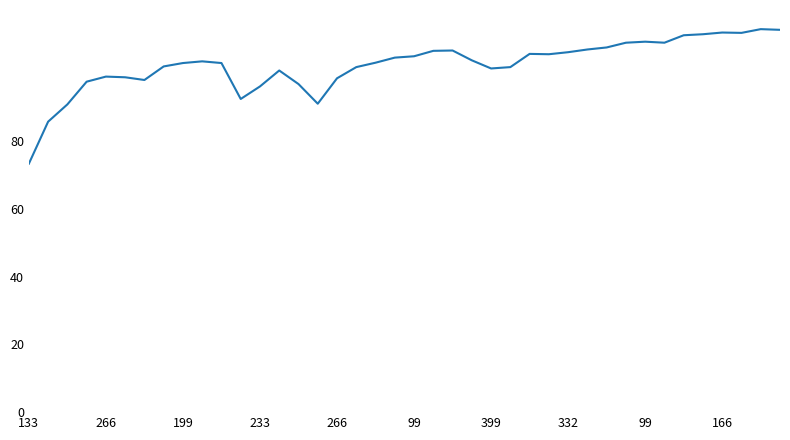

What is the minimum value shown in the chart?

73.3